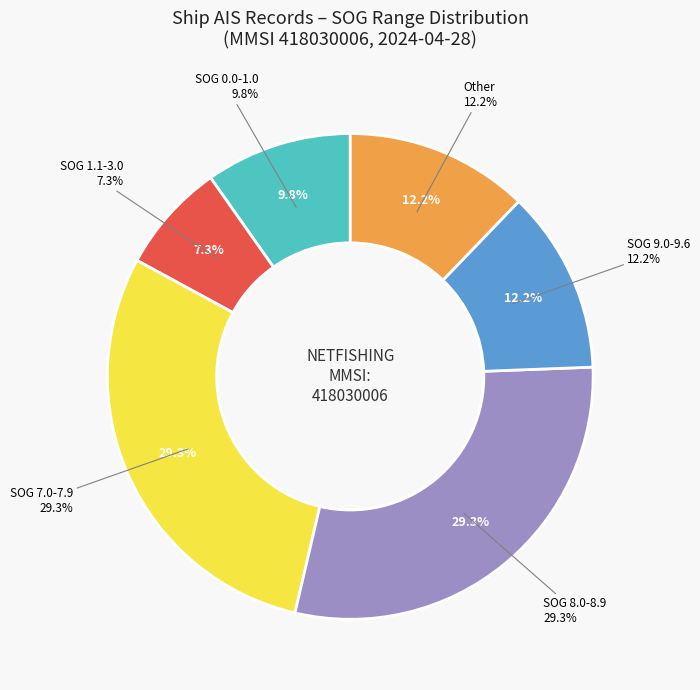

Do NETFISHING 12V2 (07:27) and NETFISHING 12V3 (06:58) together represent more than half of the pie?

No